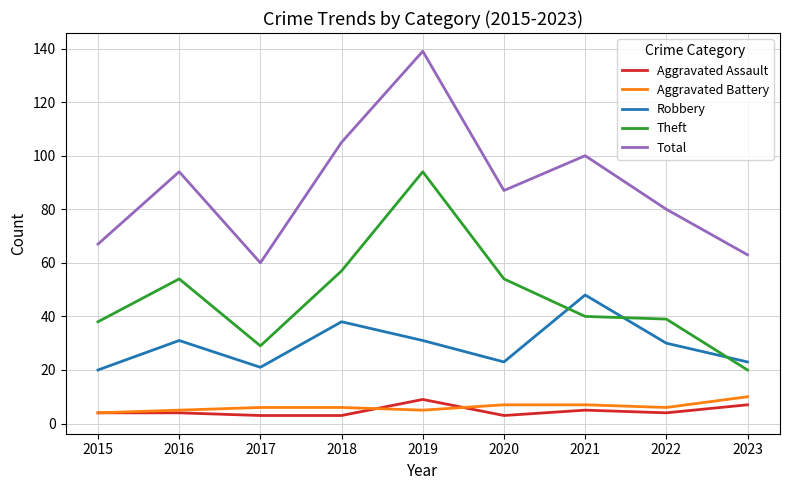

Is it true that Robbery equals 34 at 2023?

False